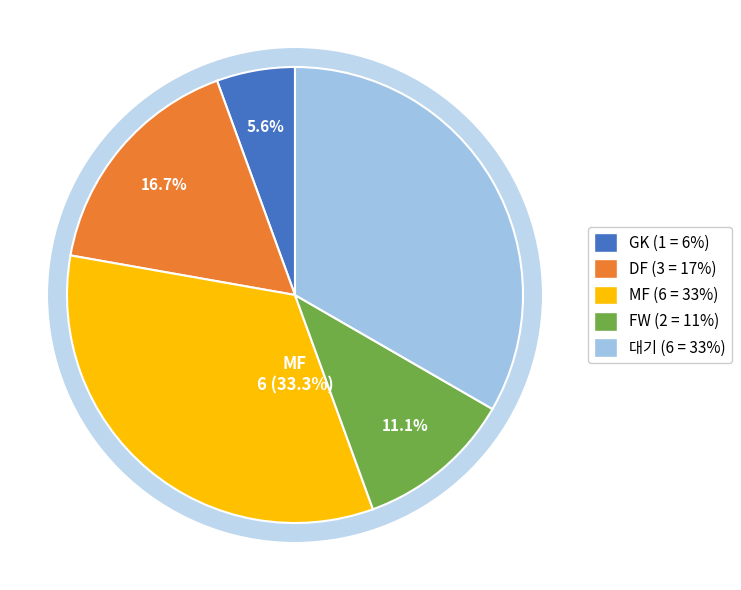

Which has a higher value, MF or GK?

MF